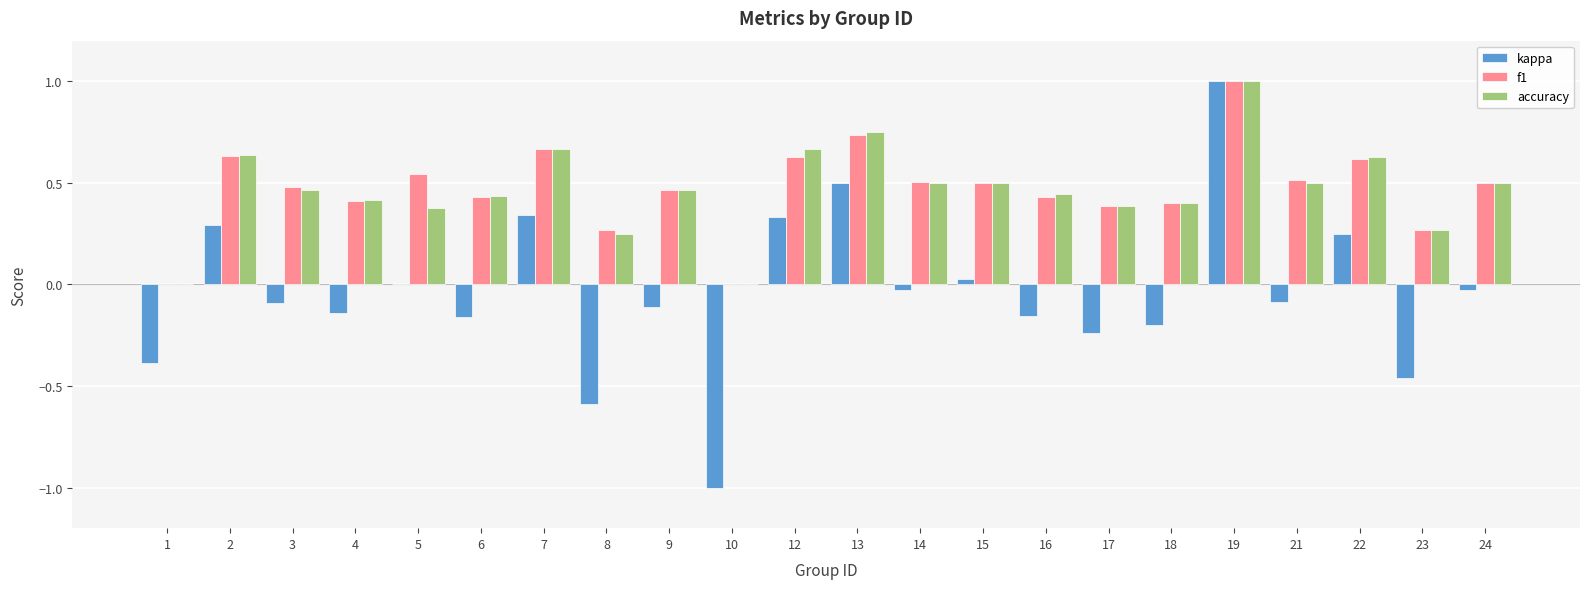

What is the sum of all accuracy values?

10.3